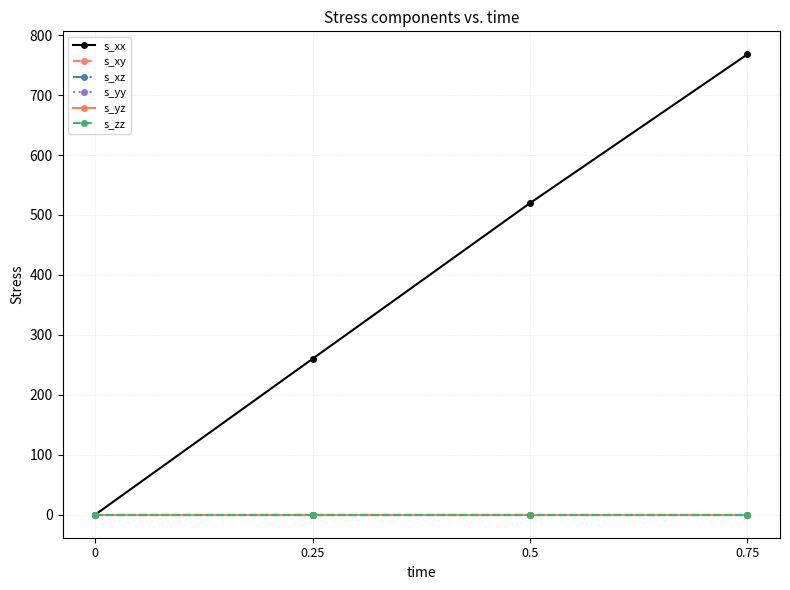

How many lines are shown in the chart?

6